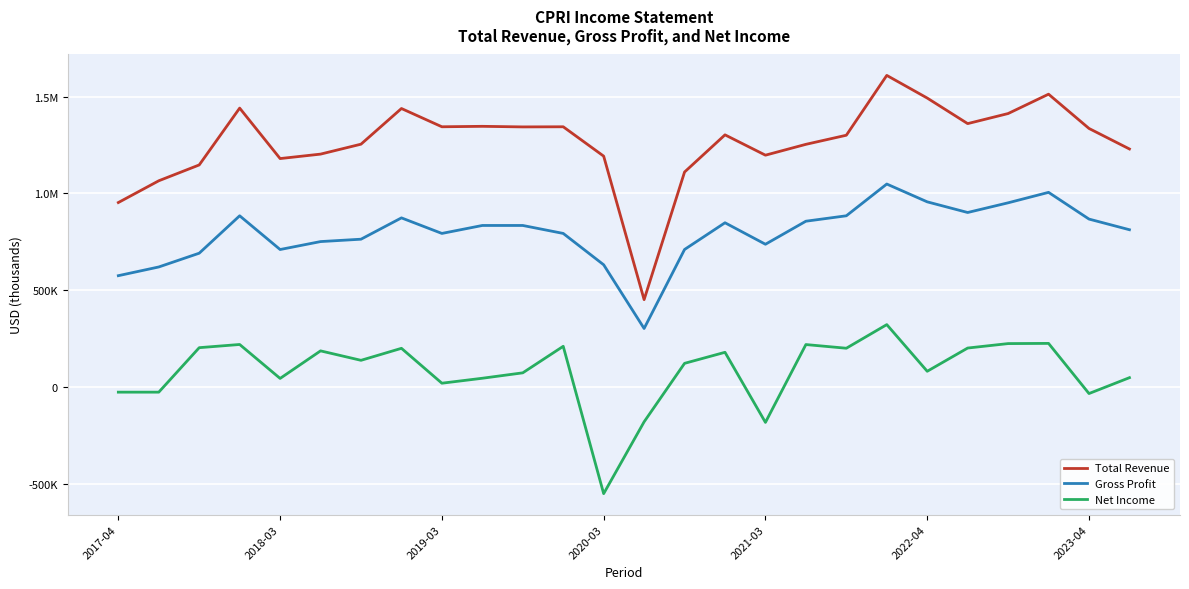

True or false: Gross Profit and Total Revenue intersect in this chart.

False